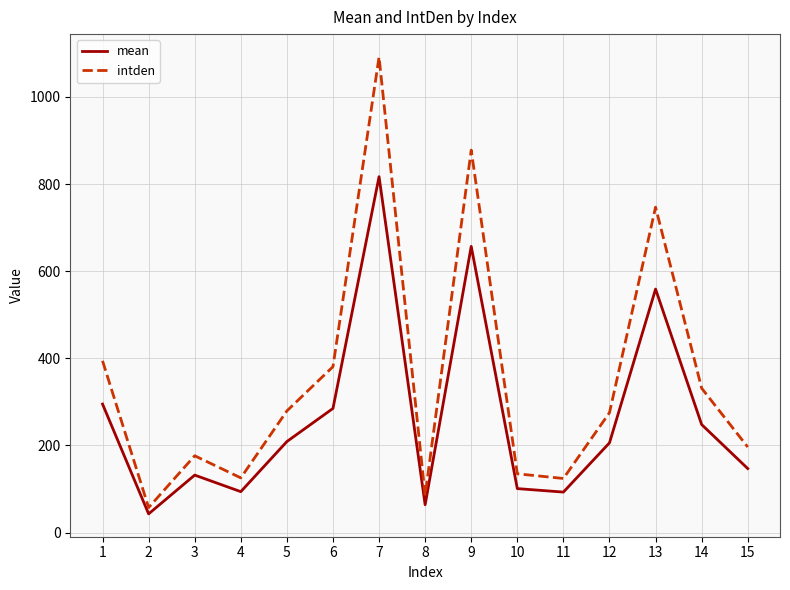

True or false: mean has a value of 176.4 at 3.

False